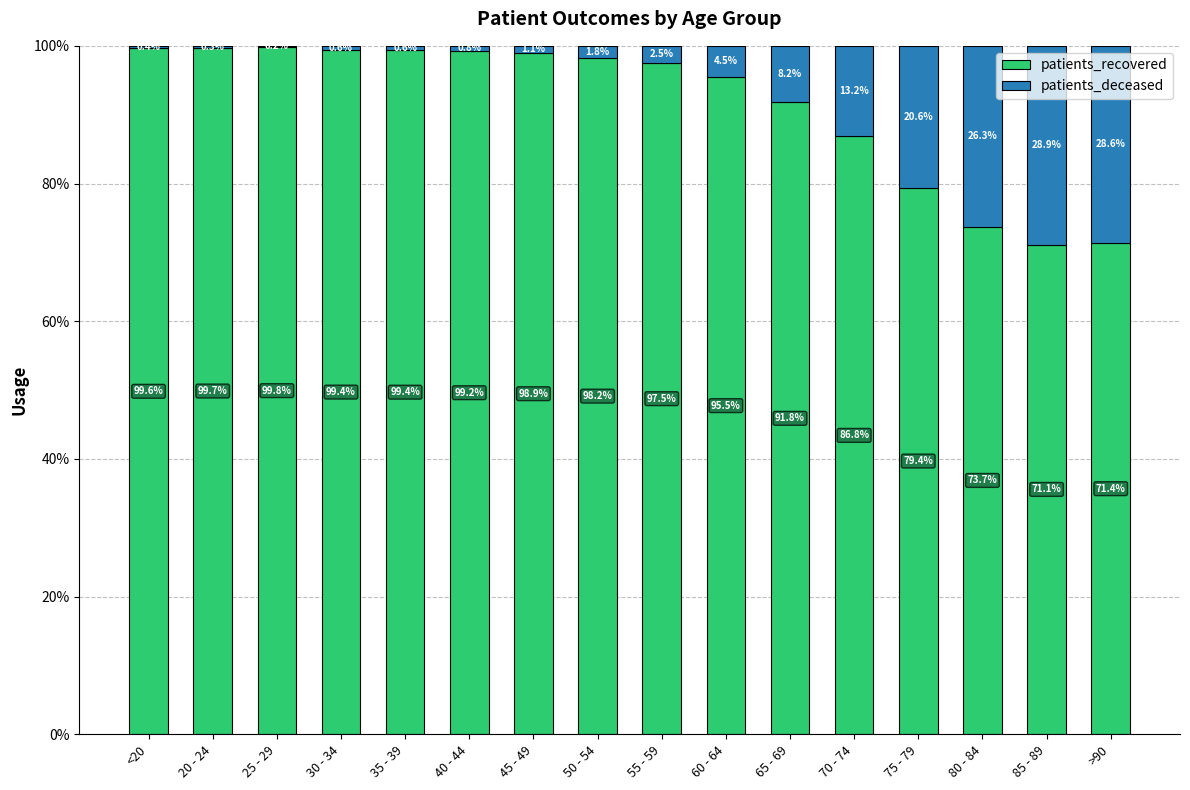

Is it true that patients_recovered equals 71.1 at 85 - 89?

True